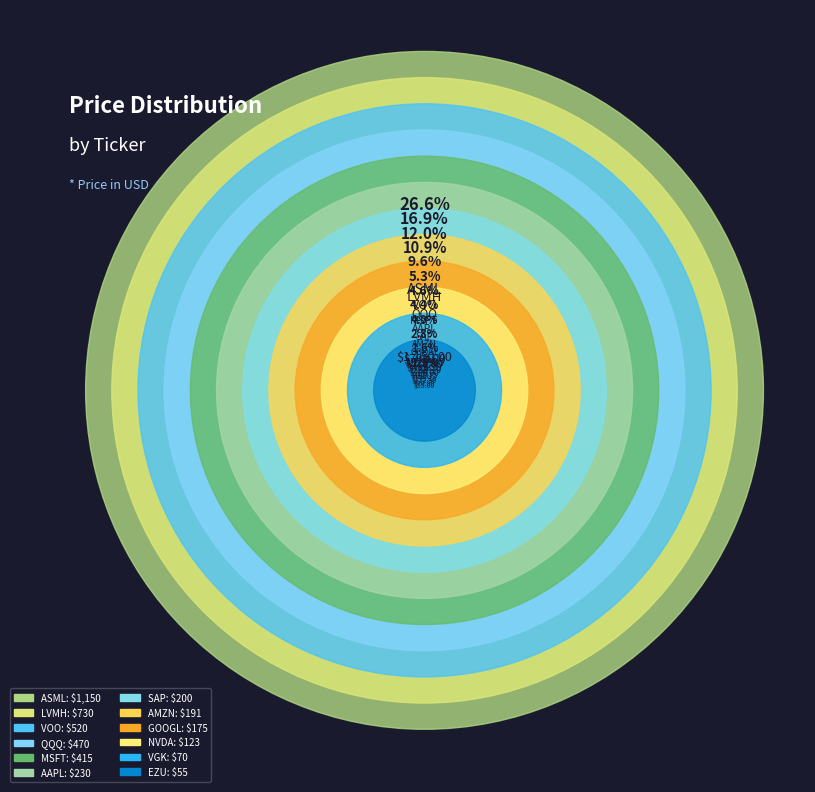

The VGK slice represents 1% of the pie. True or false?

False